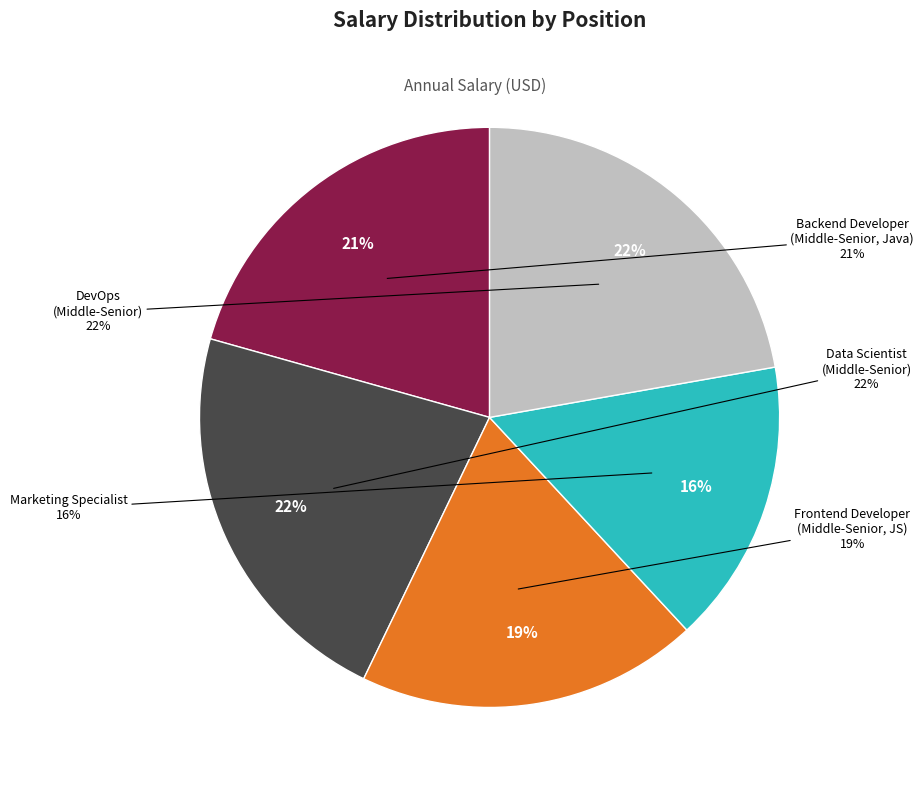

What percentage do DevOps
(Middle-Senior) and Backend Developer
(Middle-Senior, Java) together represent?

42.9%